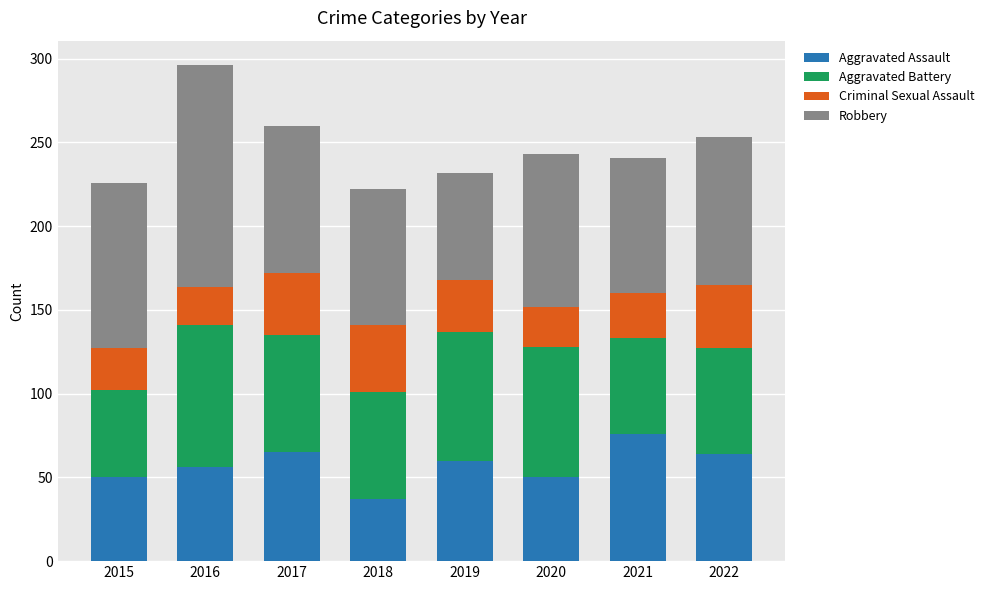

Which category has the highest value in the Aggravated Assault series?

2021